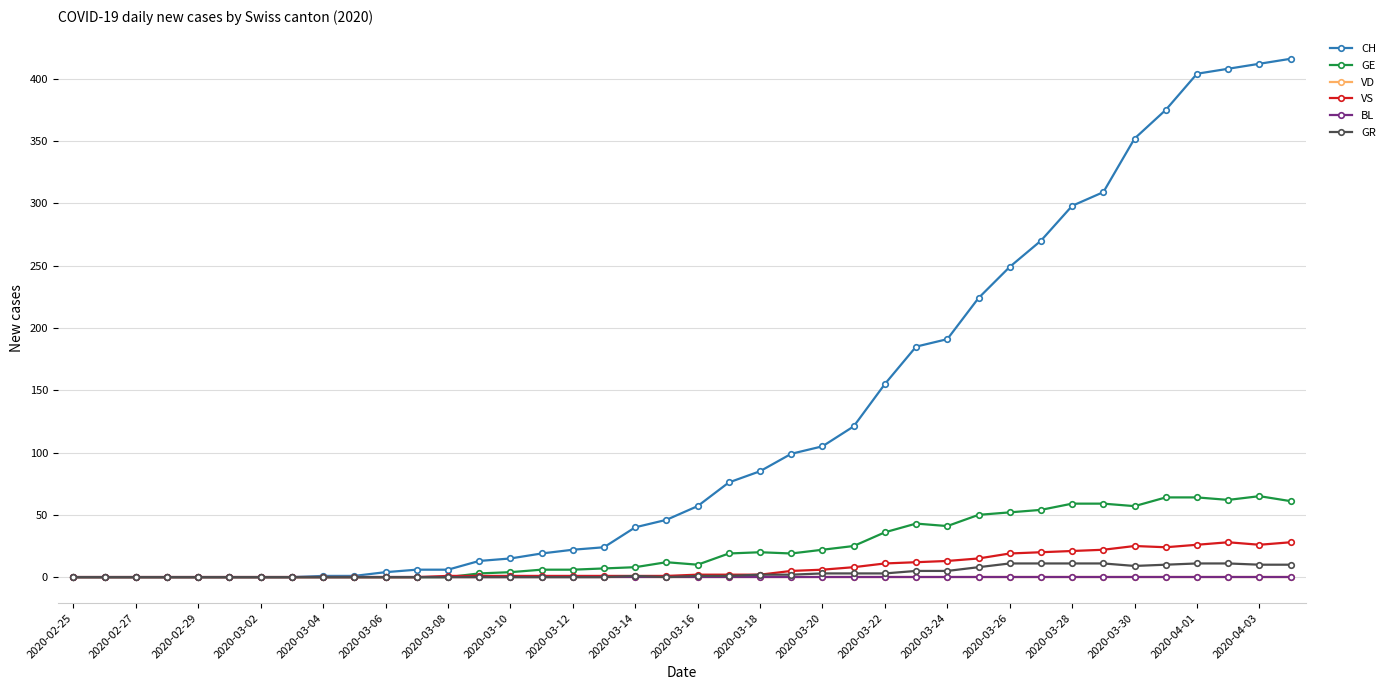

Where is the first local maximum for VS?

2020-03-30